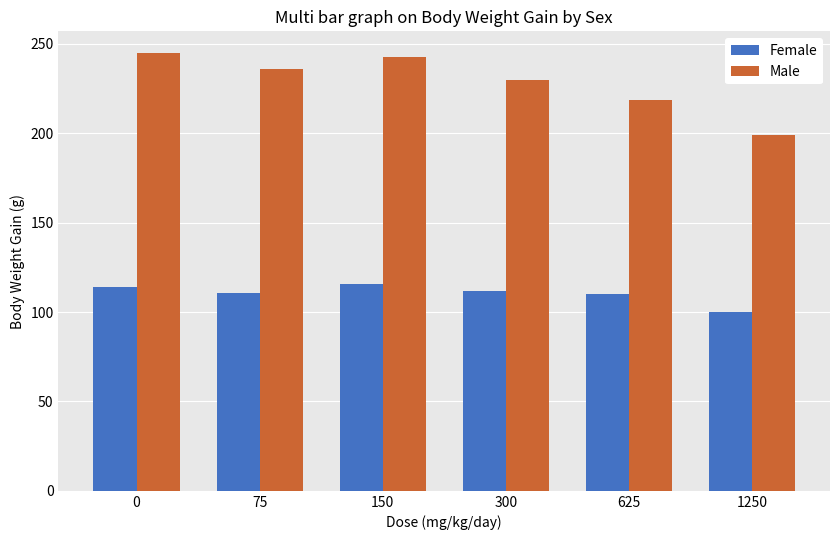

Is the value of Male at 300 greater than the value of Female at 1250?

Yes